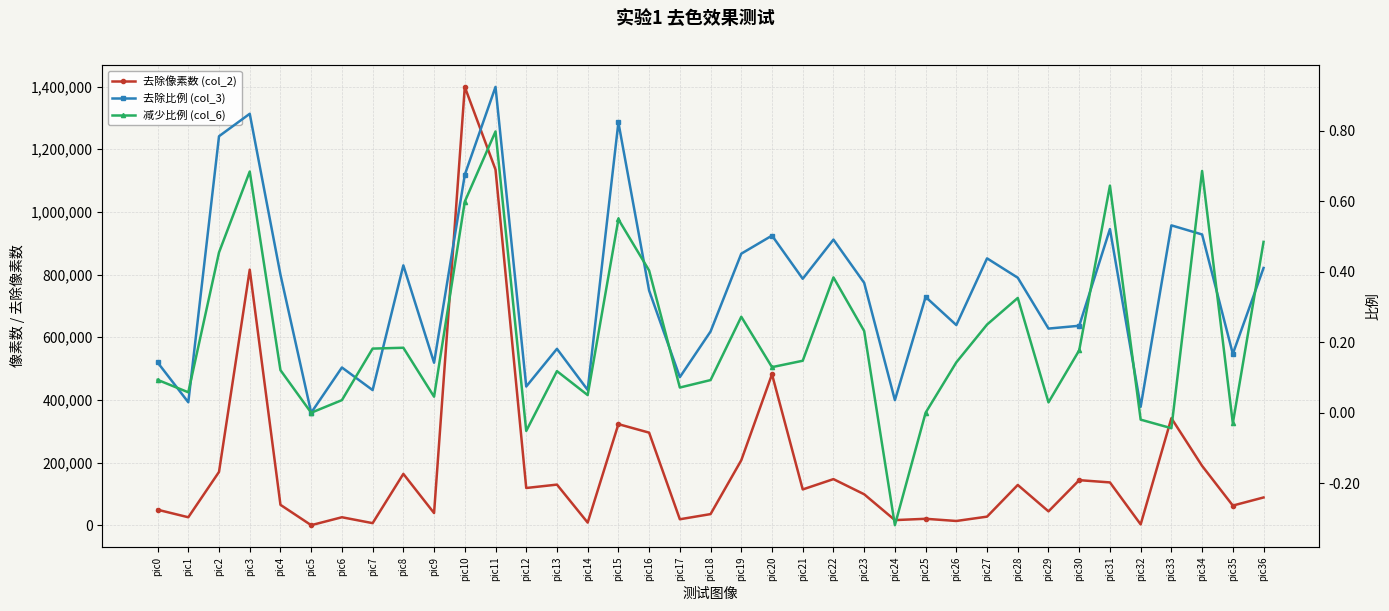

Where is the first local minimum for 减少比例 (col_6)?

pic1